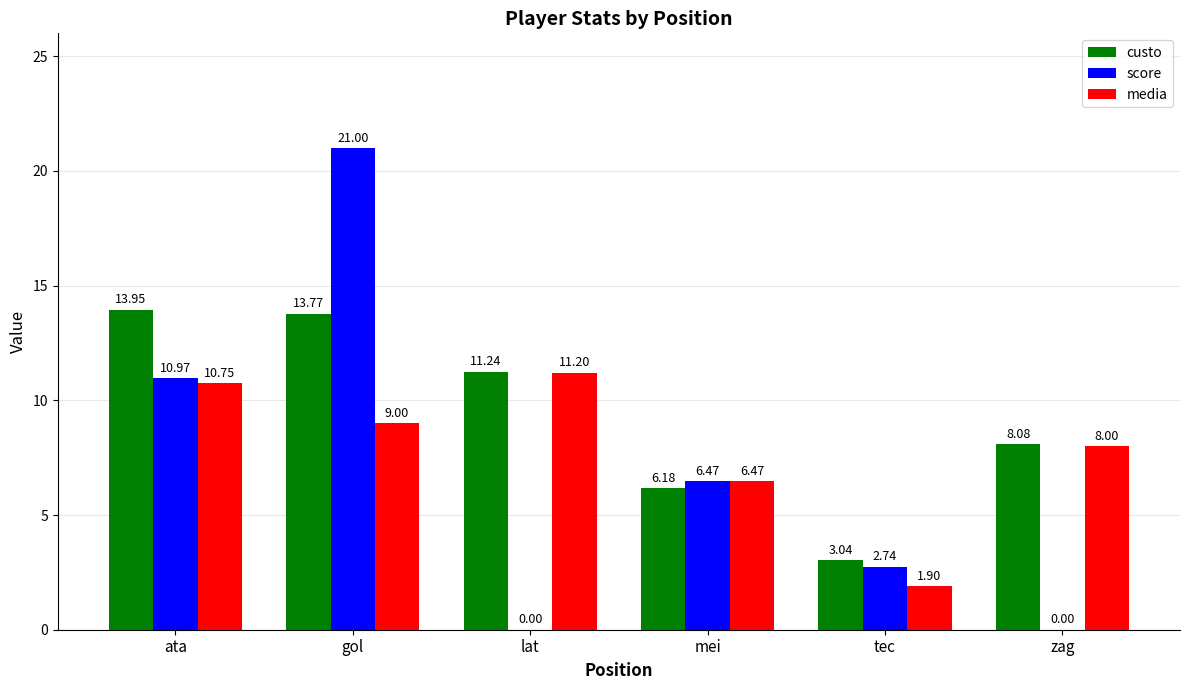

Are the bars grouped side by side (vs. stacked)?

Yes